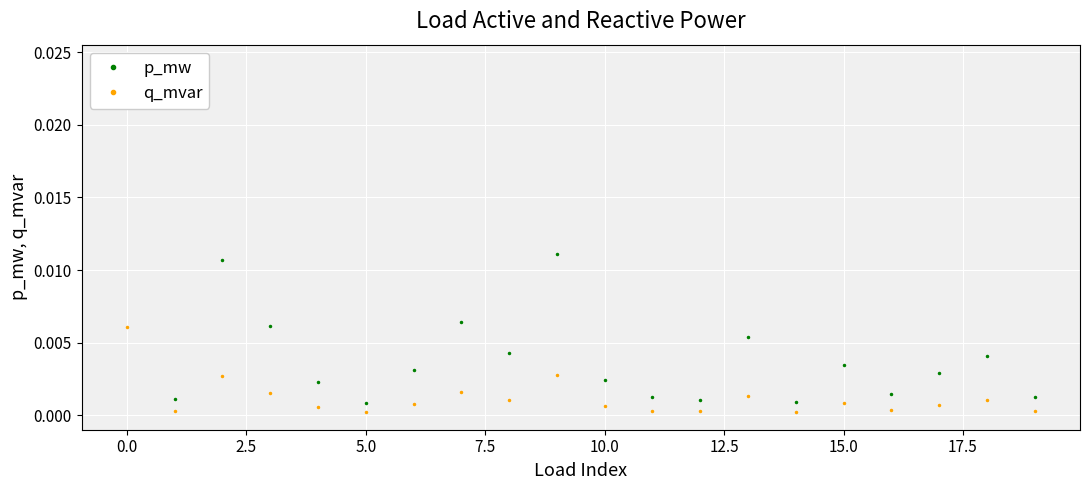

In q_mvar, how many points are lower than both neighbors (excluding endpoints)?

6